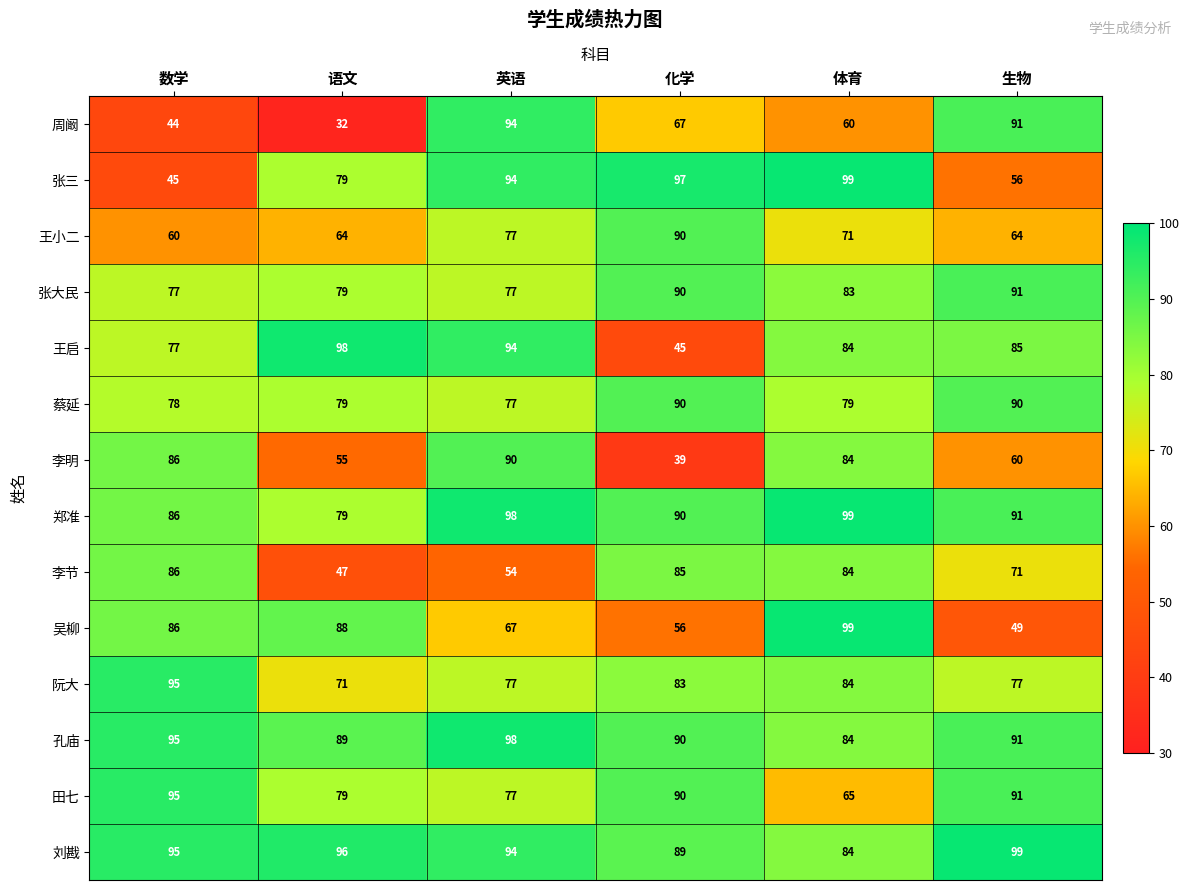

What is the difference between the 郑准 values at 数学 and 英语?

12